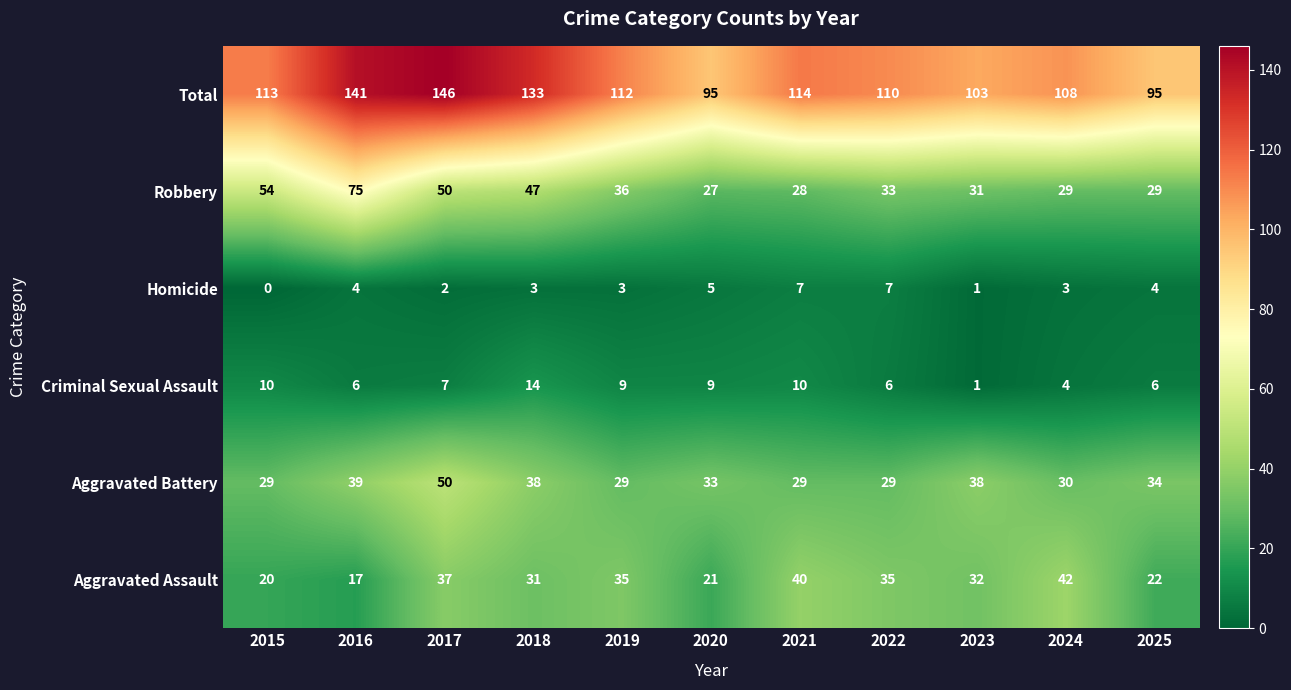

True or false: Homicide has a value of 3 at 2019.

True